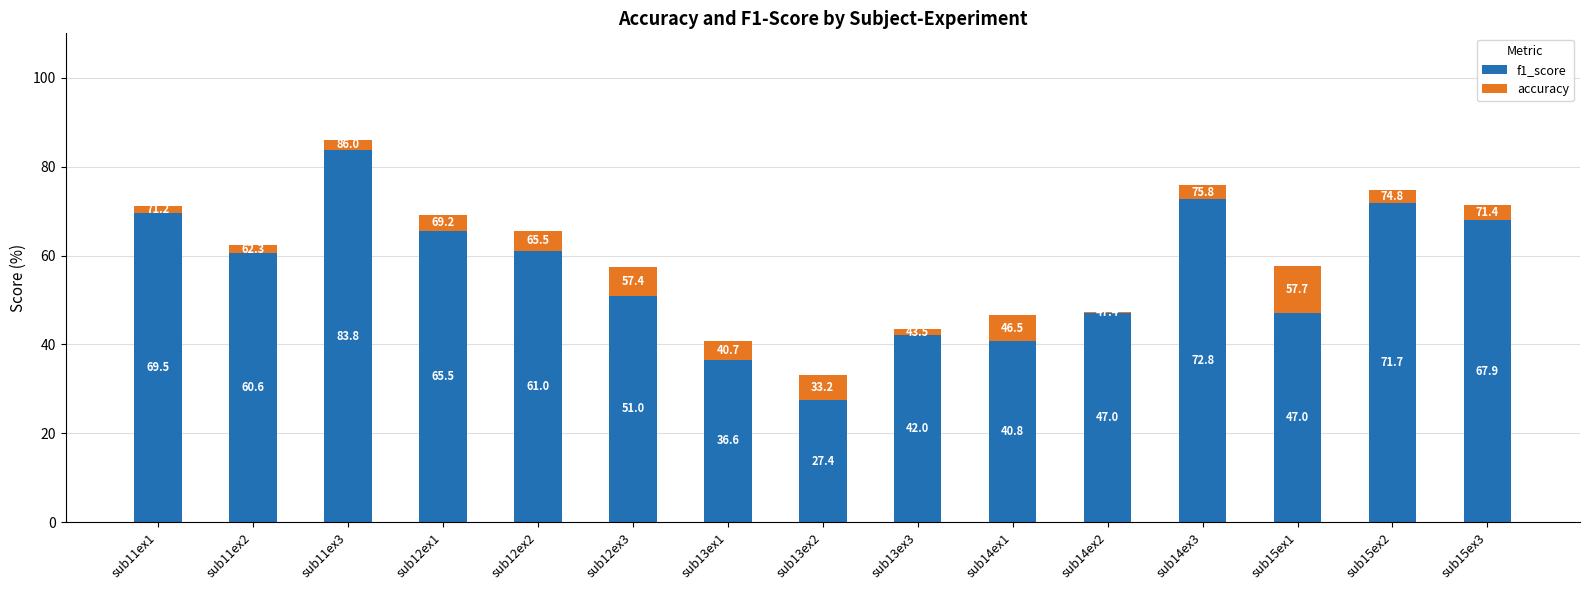

At which category is the sum across all series the highest?

sub11ex3